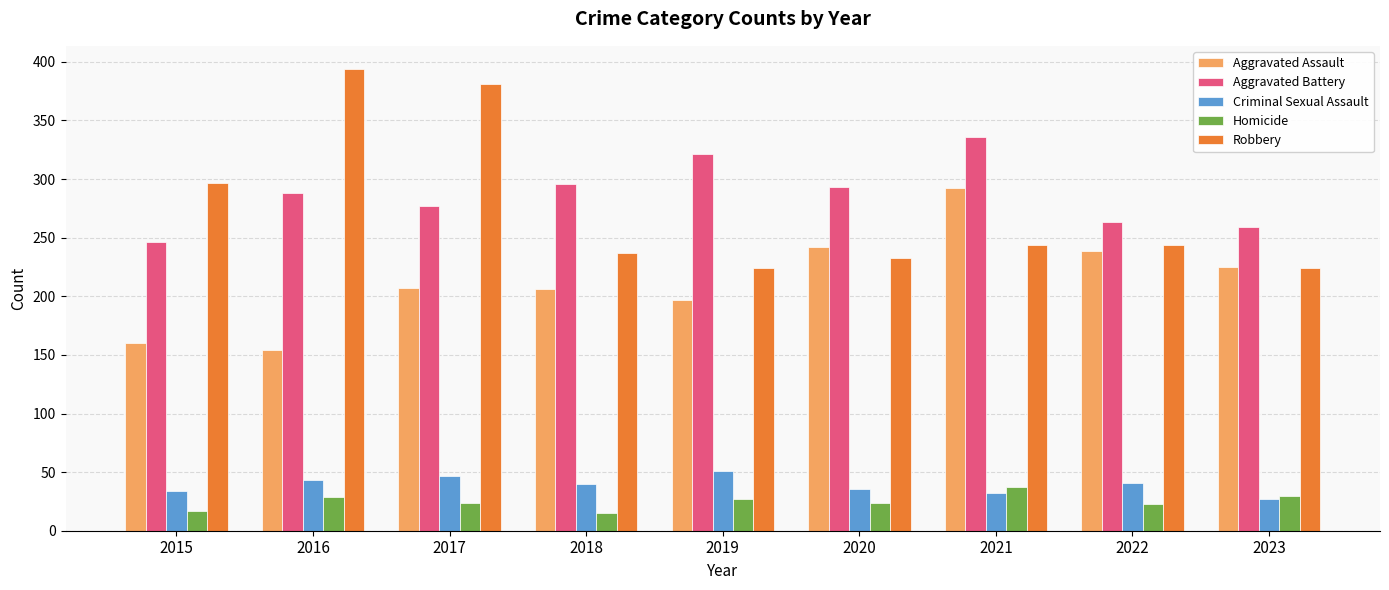

True or false: Robbery has a value of 377 at 2020.

False